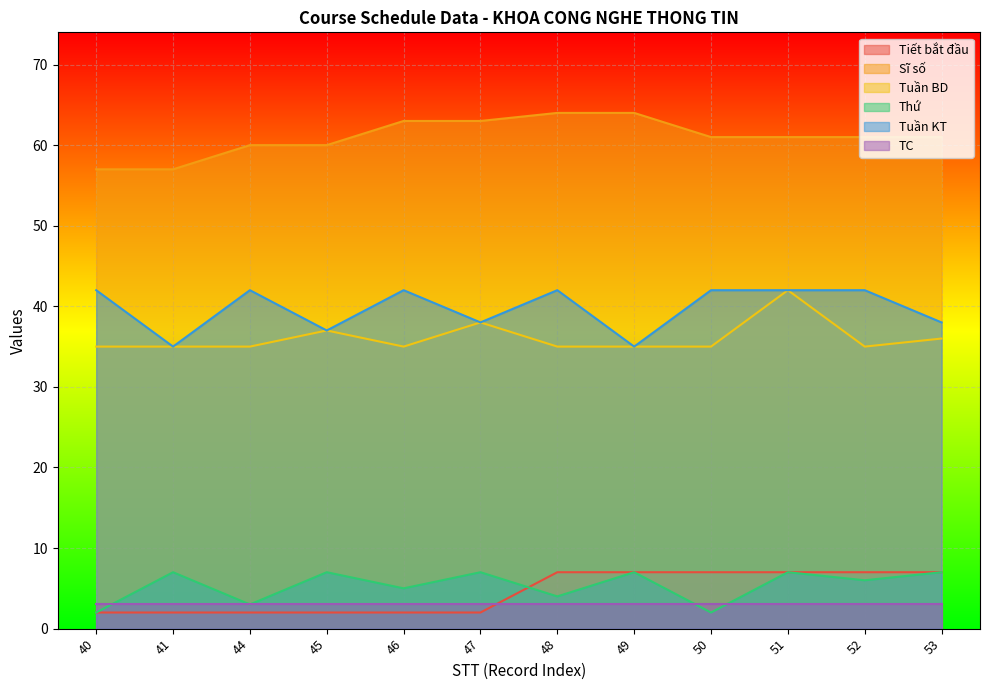

What is the difference between the maximum and minimum values in the Thứ series?

5